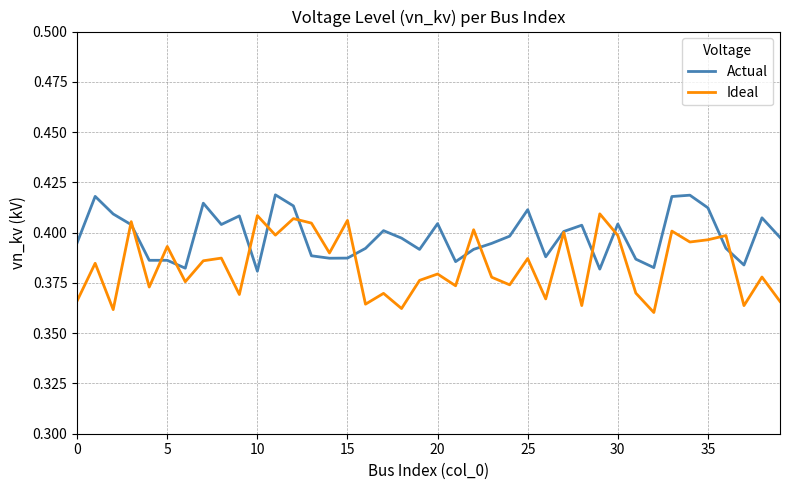

At how many categories does at least one series exceed 0?

40